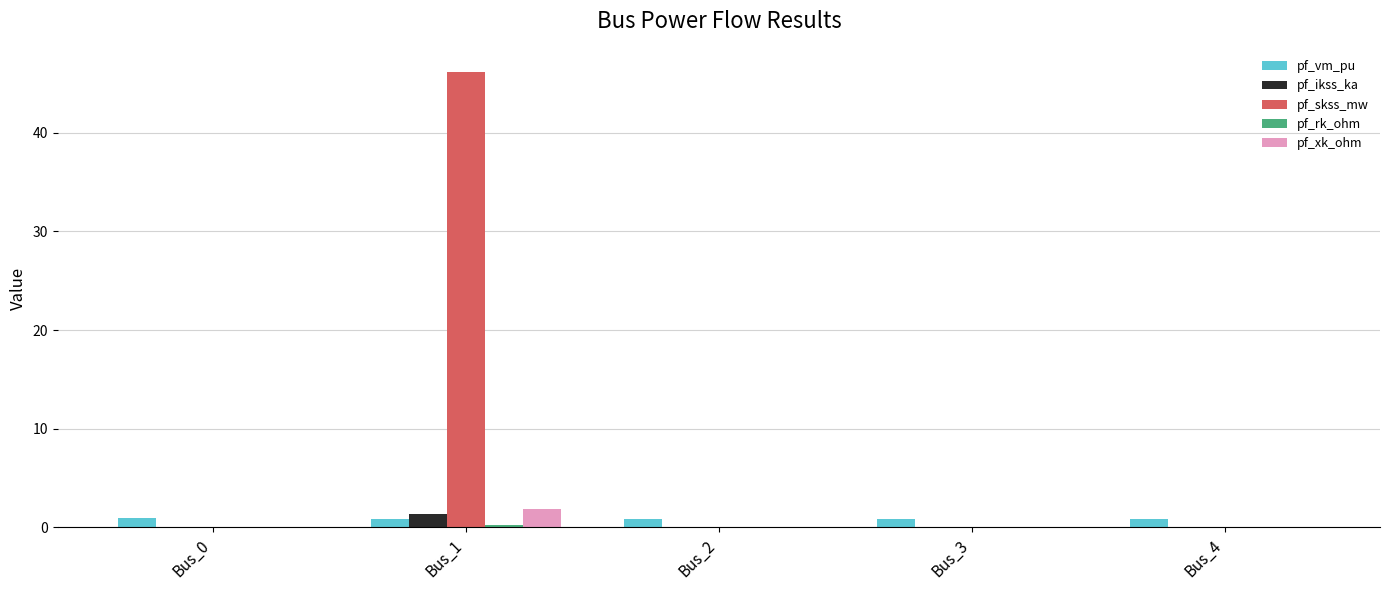

The value of pf_skss_mw at Bus_3 is 0.0. True or false?

True